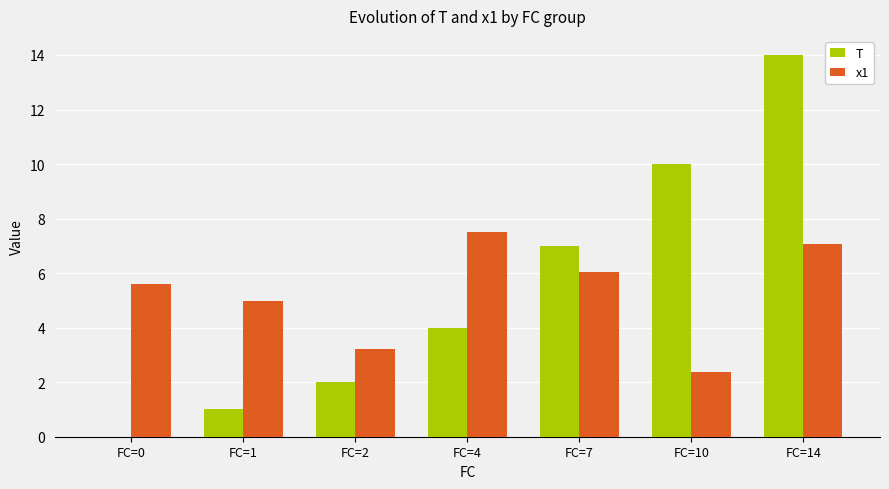

What is the greatest value displayed?

14.0